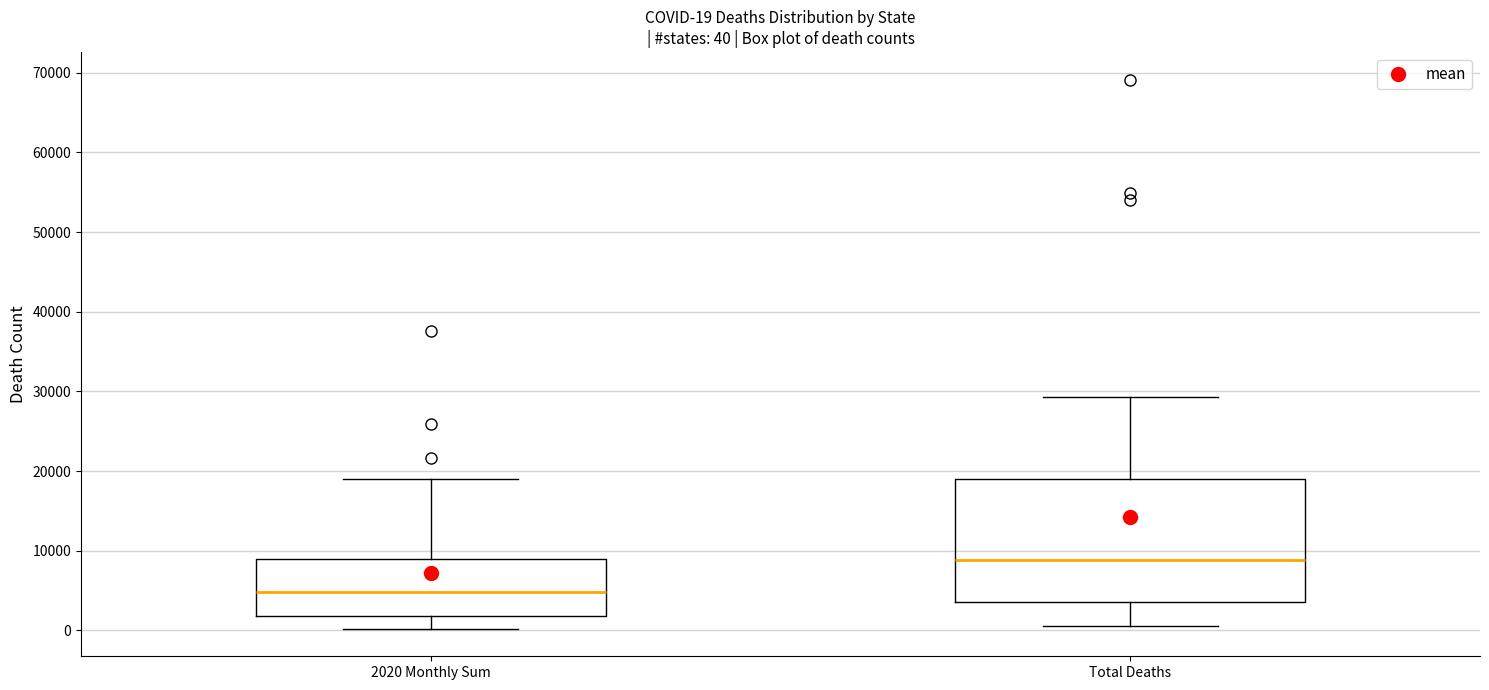

Which box has the highest median line?

Total Deaths